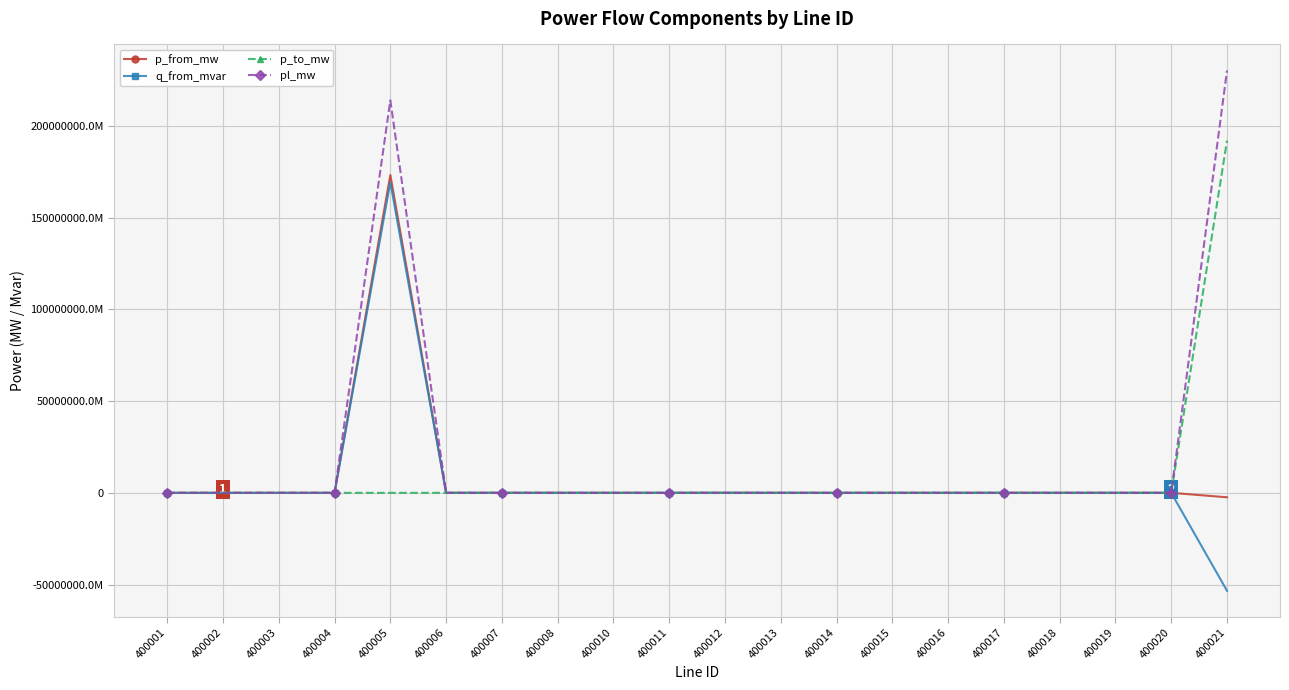

Which series has the largest total across all categories?

pl_mw